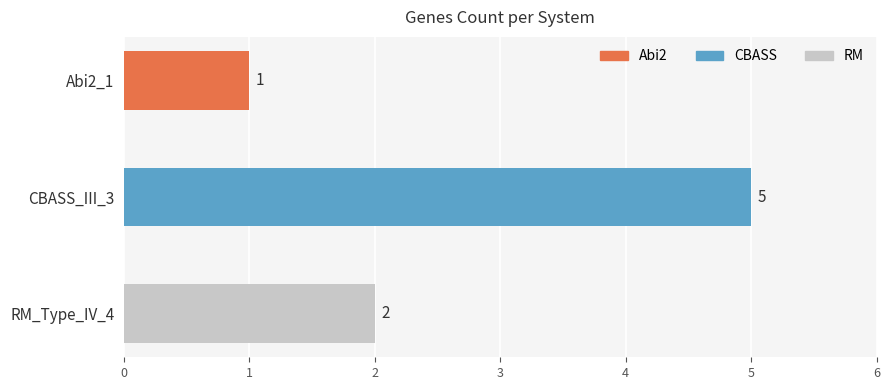

What position from the top is CBASS_III_3?

2